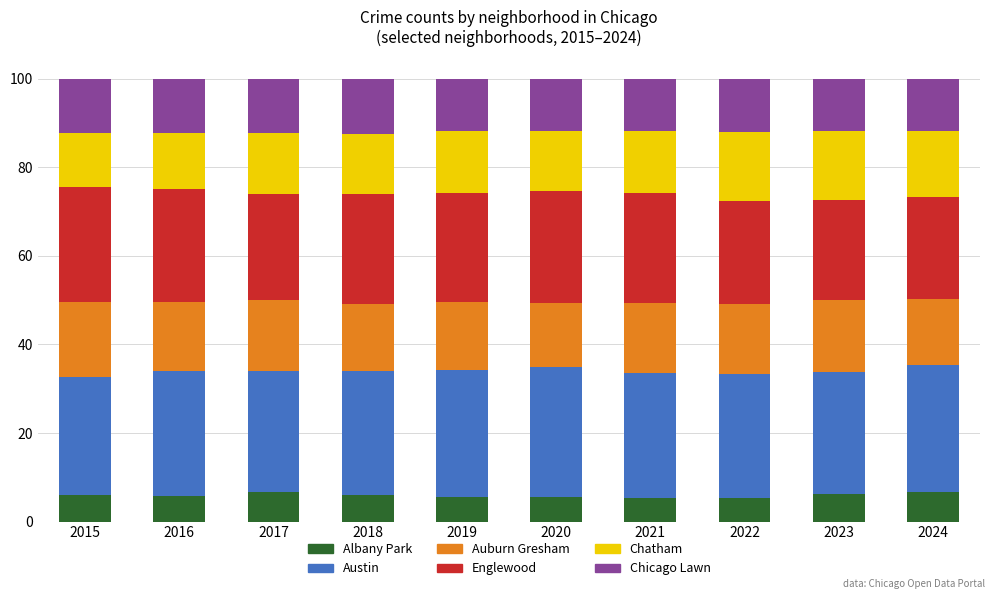

What is the difference between the second highest and minimum values in the Albany Park series?

1.2